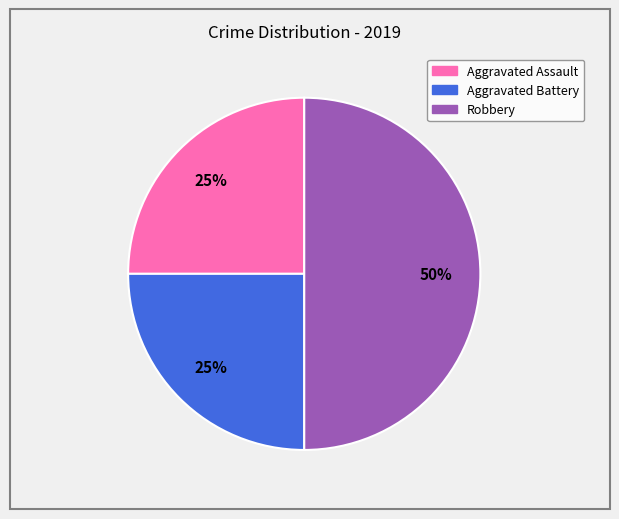

What percentage is the Robbery slice, to the nearest percent?

50%